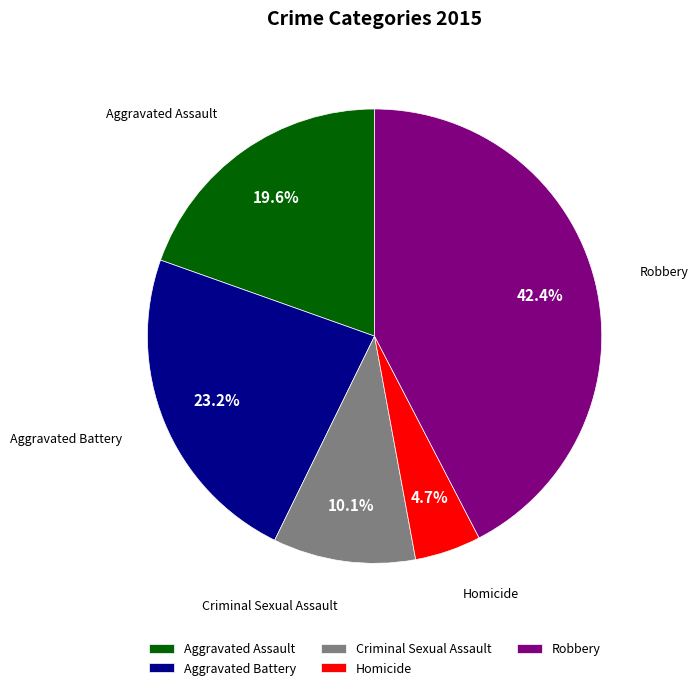

Does any single category account for the majority?

No